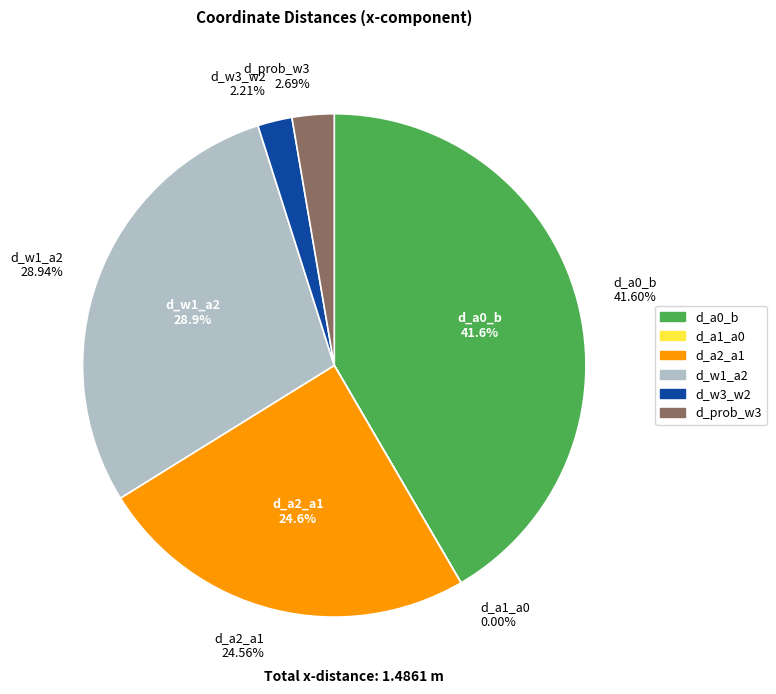

Count the number of slices in the pie.

7